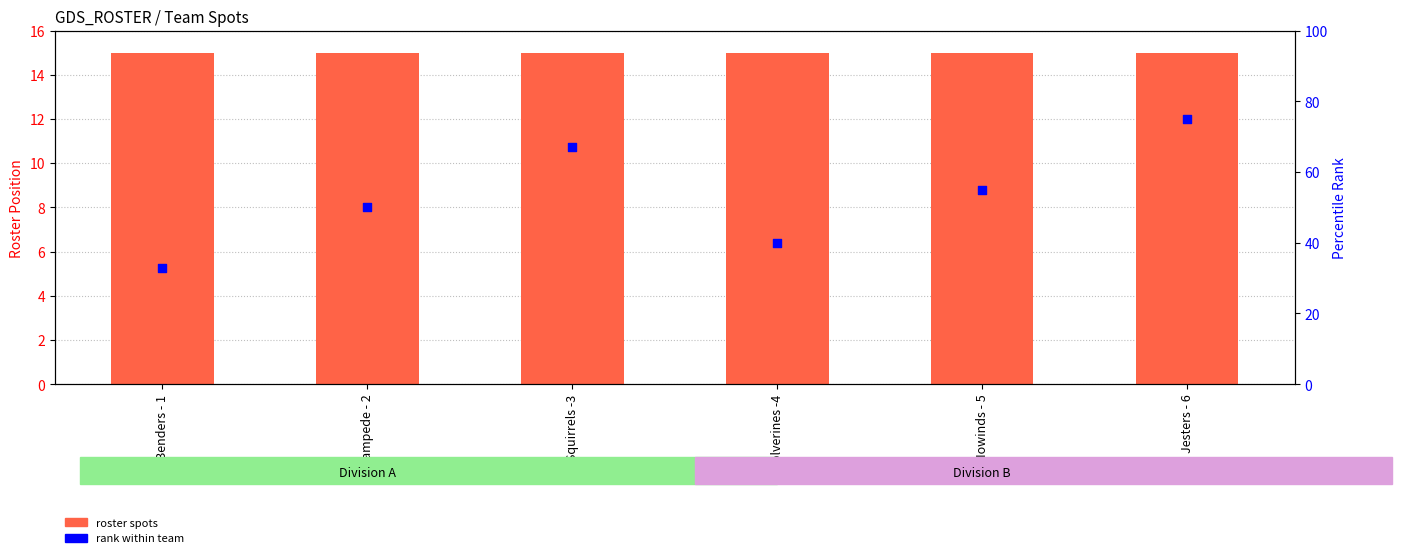

What are all the series names shown in the legend?

roster spots, rank within team